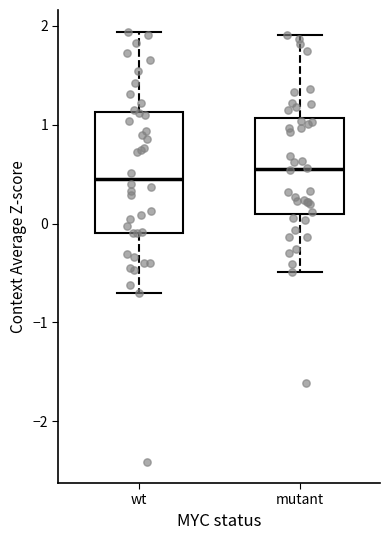

Comparing the boxes themselves (not the whiskers), which one is the tallest?

wt